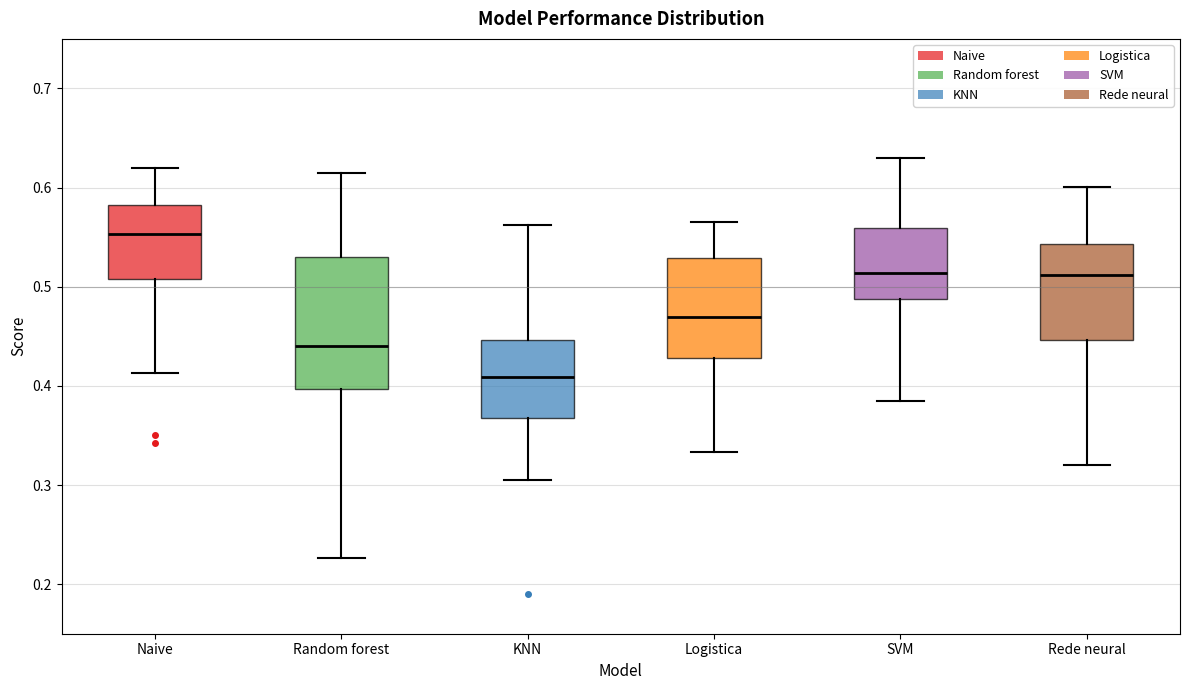

Which box has the lowest median line?

KNN